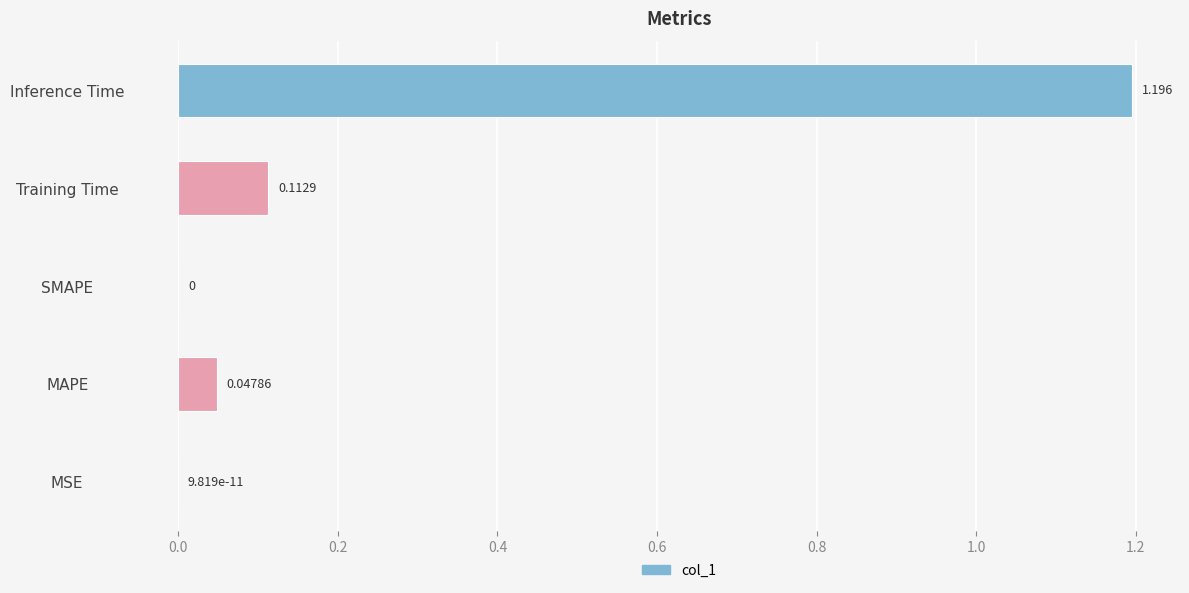

How many values are above zero?

4